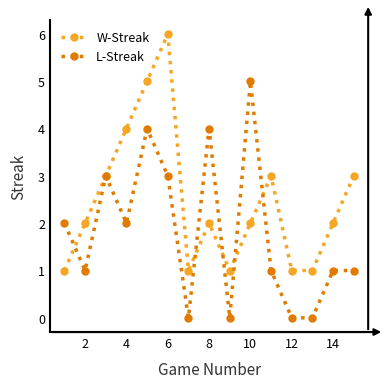

How many lines are shown in the chart?

2